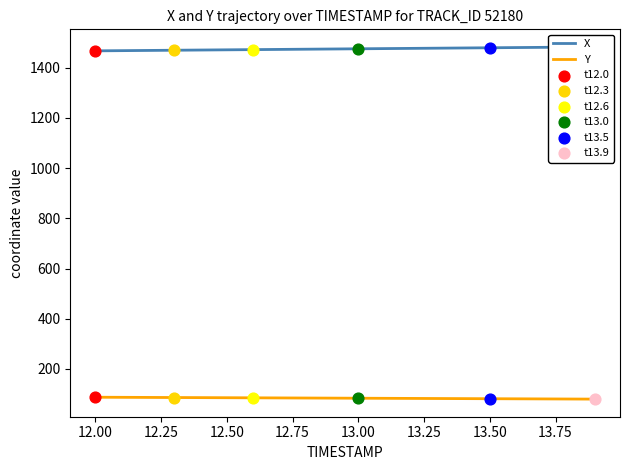

What is the lowest value of the Y series?

80.0